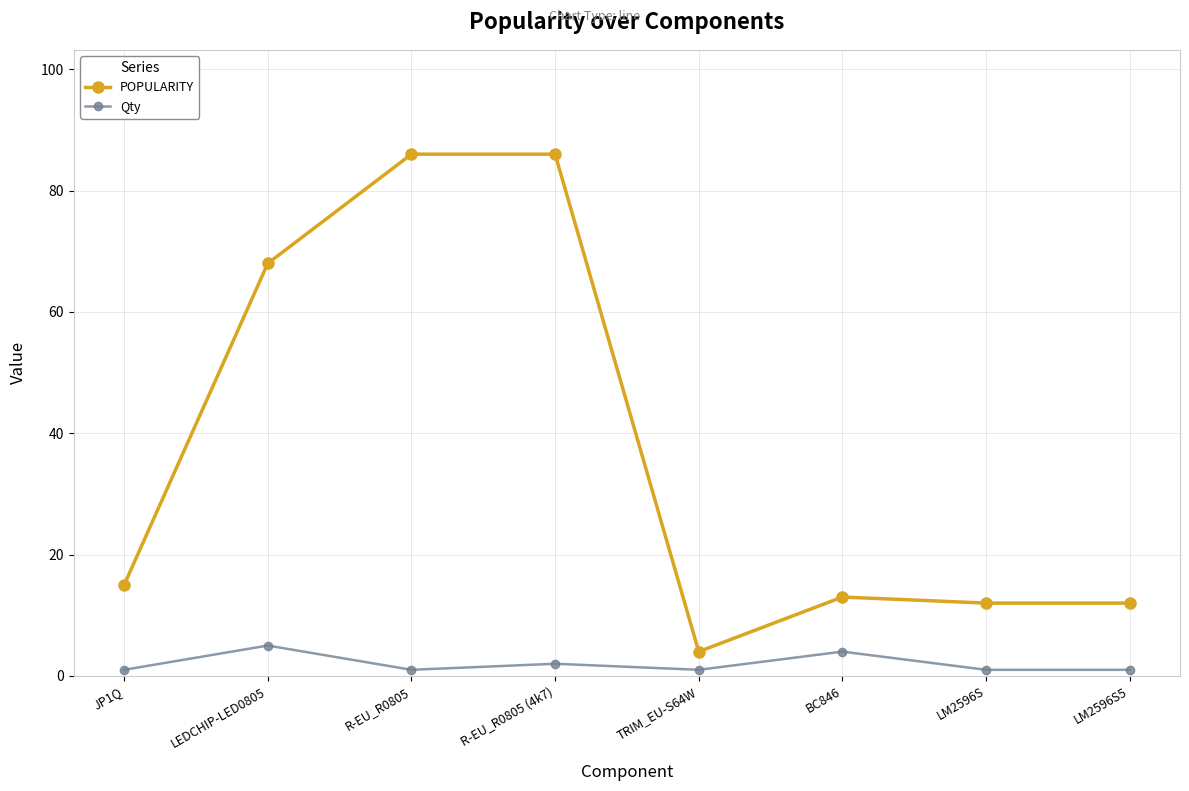

Reading left to right, extract all data points from this chart.

POPULARITY: 15	68	86	86	4	13	12	12
Qty: 1	5	1	2	1	4	1	1